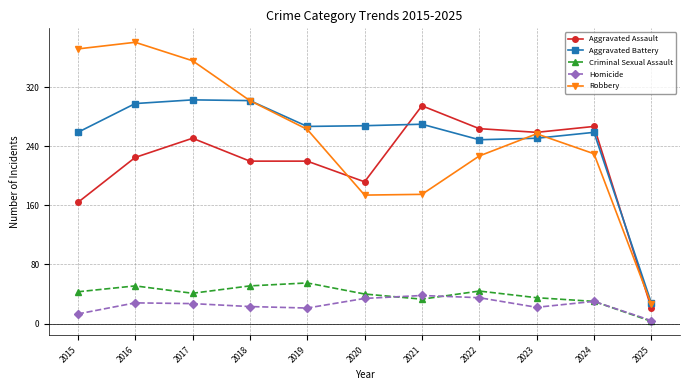

The Aggravated Battery series shows 302 at 2018. True or false?

True